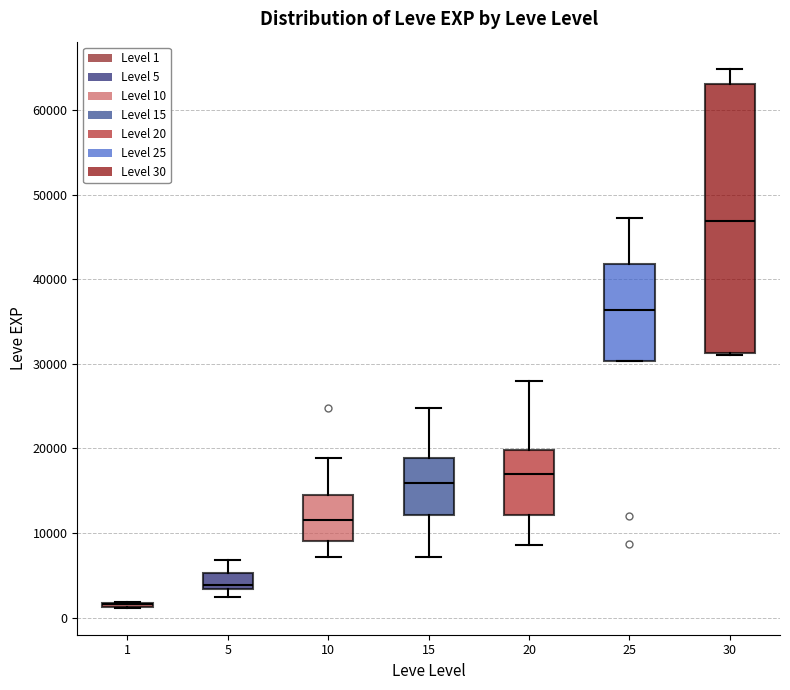

Reading left to right, read every box against the y-axis: the position of its median line, the range the box covers, and the ends of its whiskers. The values are not printed on the chart, so give them approximately, as read against the axis.

1: box collapsed to a line at 2000, whiskers 1000 to 2000
5: median 4000, box 3000 to 5000, whiskers 2000 to 7000
10: median 12000, box 9000 to 15000, whiskers 7000 to 19000
15: median 16000, box 12000 to 19000, whiskers 7000 to 25000
20: median 17000, box 12000 to 20000, whiskers 9000 to 28000
25: median 36000, box 30000 to 42000, whiskers 30000 to 47000
30: median 47000, box 31000 to 63000, whiskers 31000 to 65000